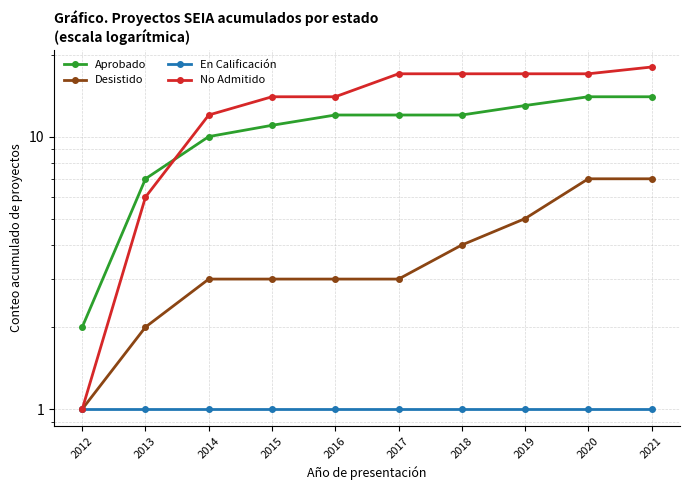

True or false: No Admitido has a value of 27 at 2019.

False